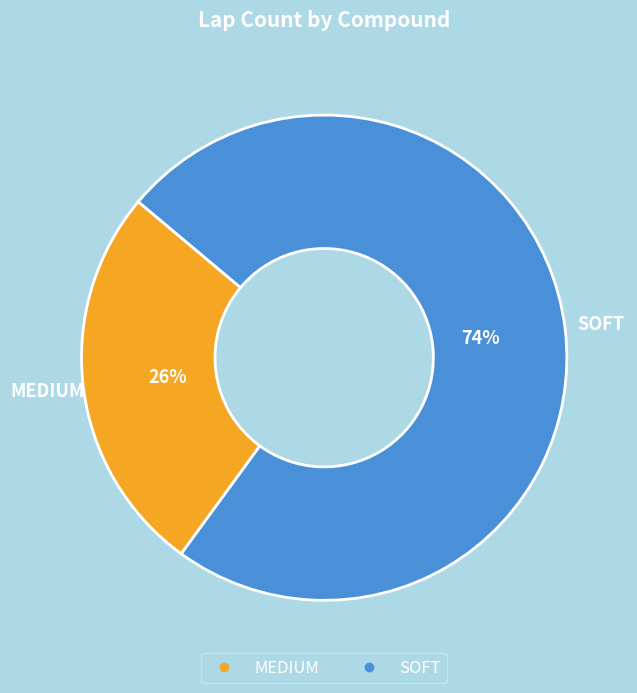

Rank the categories by value from lowest to highest.

MEDIUM, SOFT